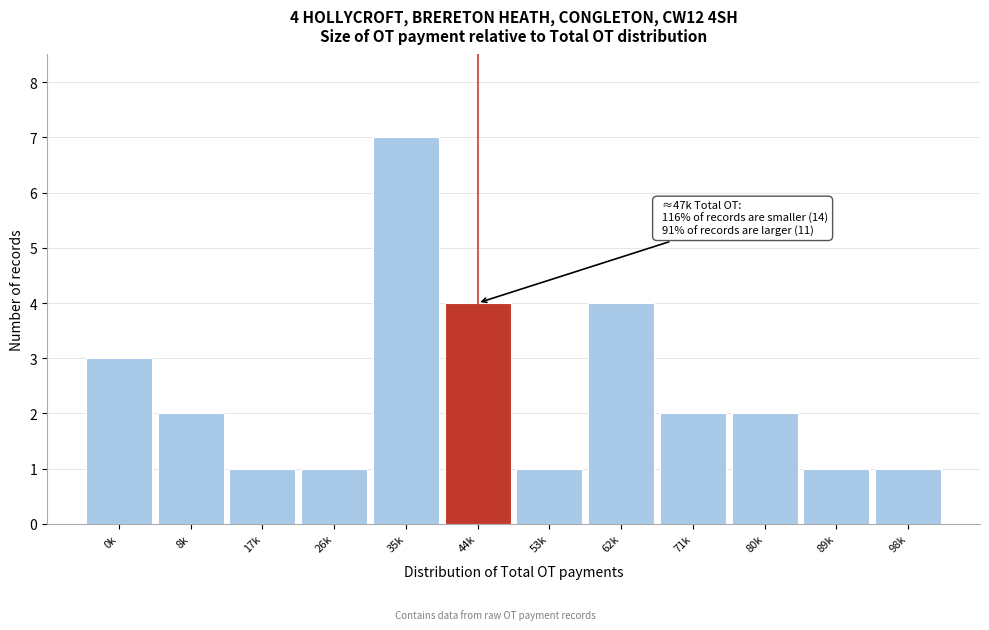

Reading left to right, transcribe all the data shown in this chart.

3	2	1	1	7	4	1	4	2	2	1	1